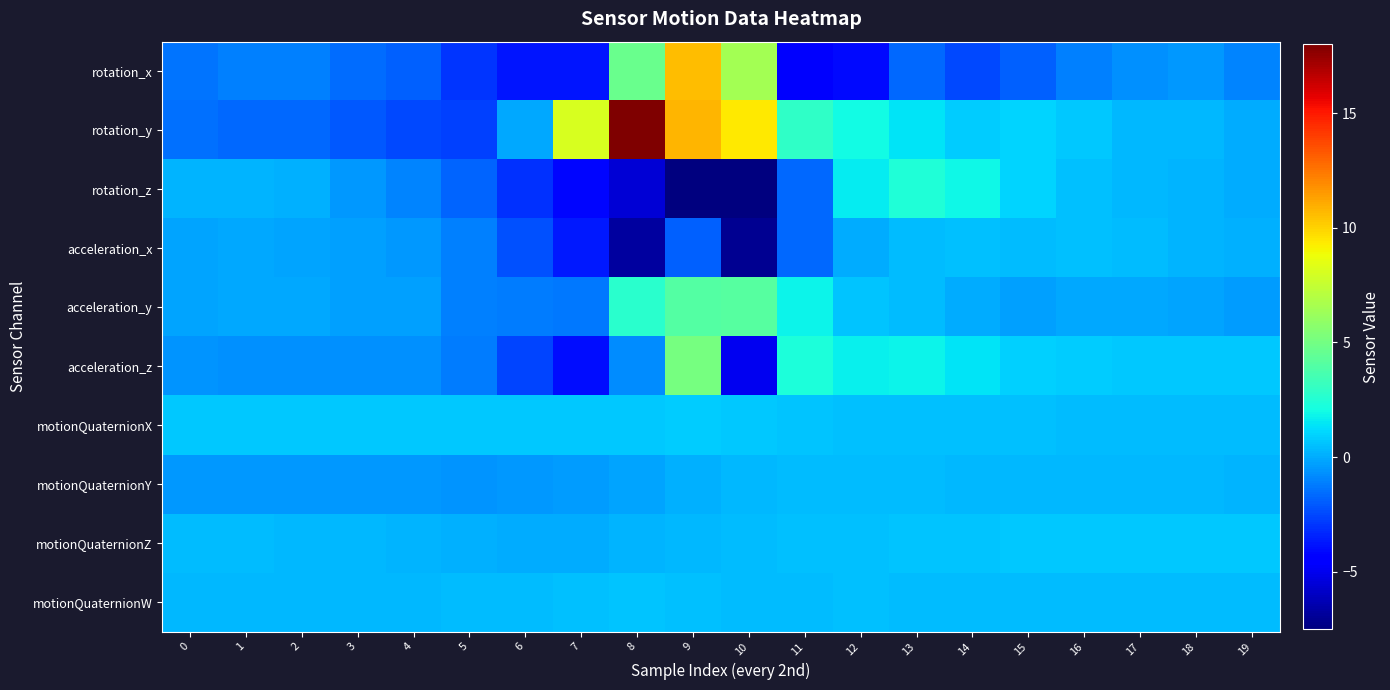

List the series in order of their peak value, lowest first.

motionQuaternionY, acceleration_x, motionQuaternionW, motionQuaternionZ, motionQuaternionX, rotation_z, acceleration_y, acceleration_z, rotation_x, rotation_y